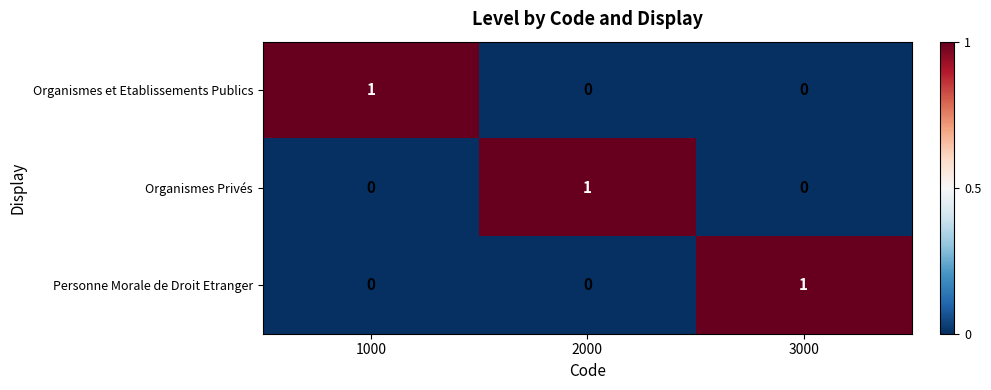

At how many categories does at least one series exceed 0?

3